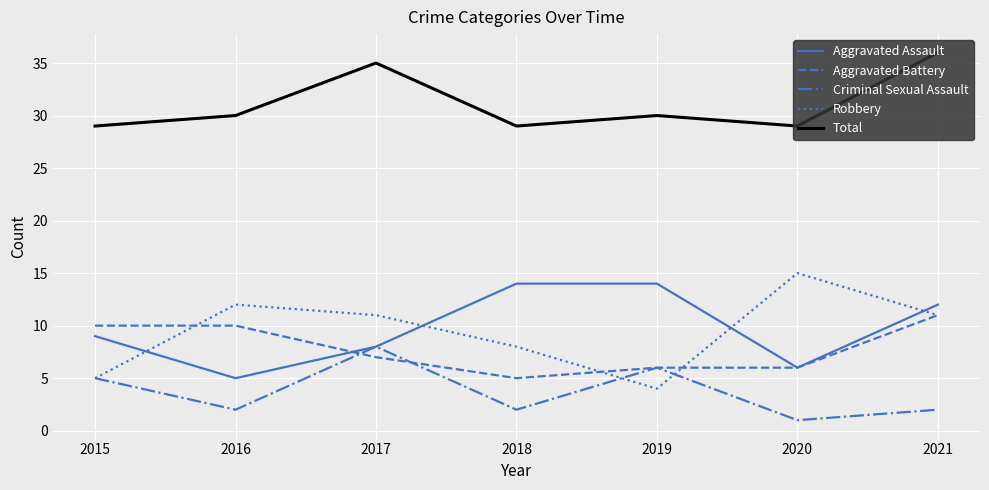

Reading left to right, extract all data points from this chart.

Aggravated Assault: 2015=9	2016=5	2017=8	2018=14	2019=14	2020=6	2021=12
Aggravated Battery: 2015=10	2016=10	2017=7	2018=5	2019=6	2020=6	2021=11
Criminal Sexual Assault: 2015=5	2016=2	2017=8	2018=2	2019=6	2020=1	2021=2
Robbery: 2015=5	2016=12	2017=11	2018=8	2019=4	2020=15	2021=11
Total: 2015=29	2016=30	2017=35	2018=29	2019=30	2020=29	2021=36